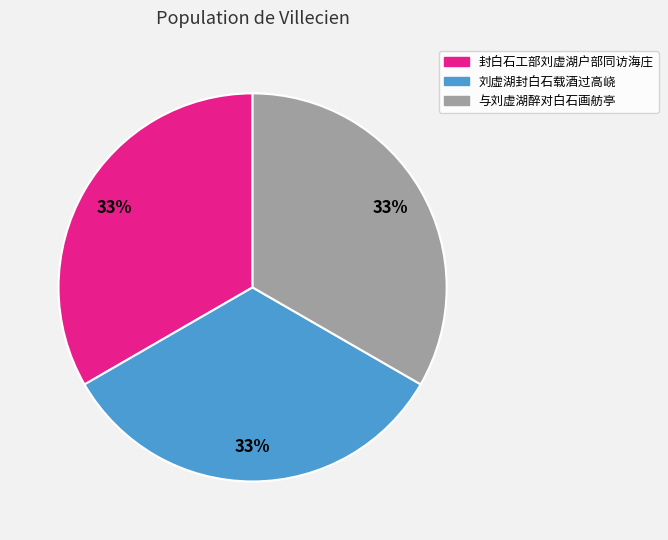

To the nearest percent, what is the combined percentage of 封白石工部刘虚湖户部同访海庄 and 刘虚湖封白石载酒过高峣?

67%